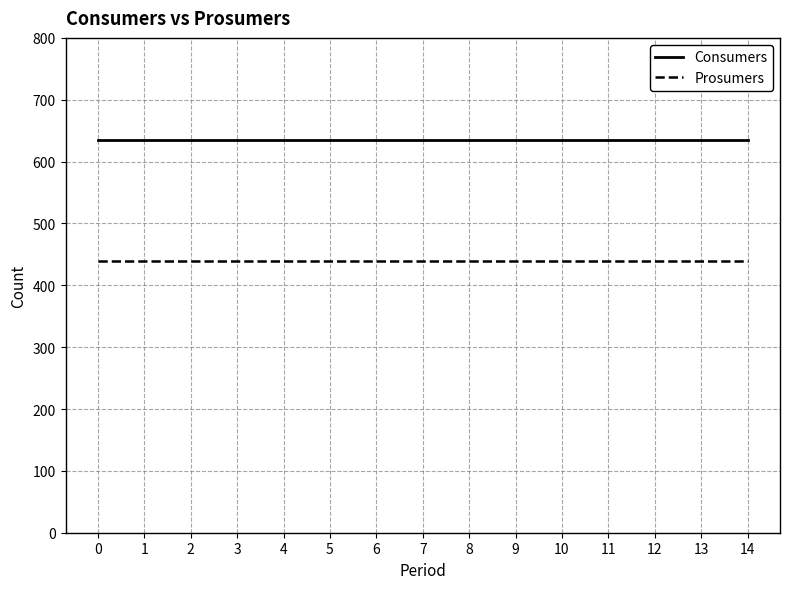

What is the greatest value displayed?

635